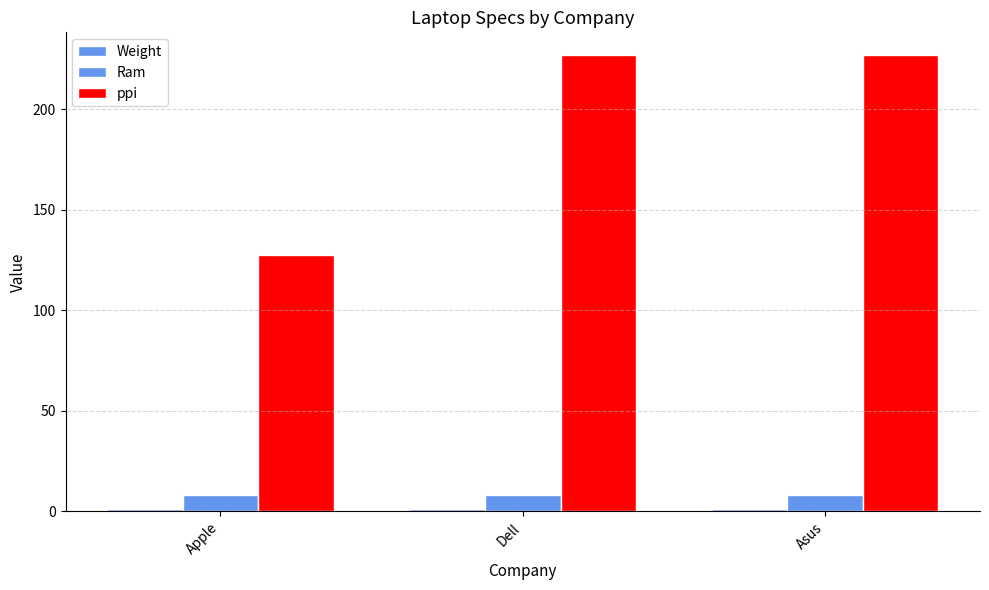

At Asus, list the series in order from smallest to largest.

Weight, Ram, ppi